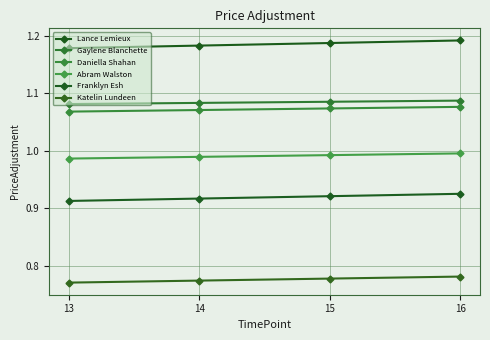

True or false: Lance Lemieux has more than 0 interior local peaks.

False